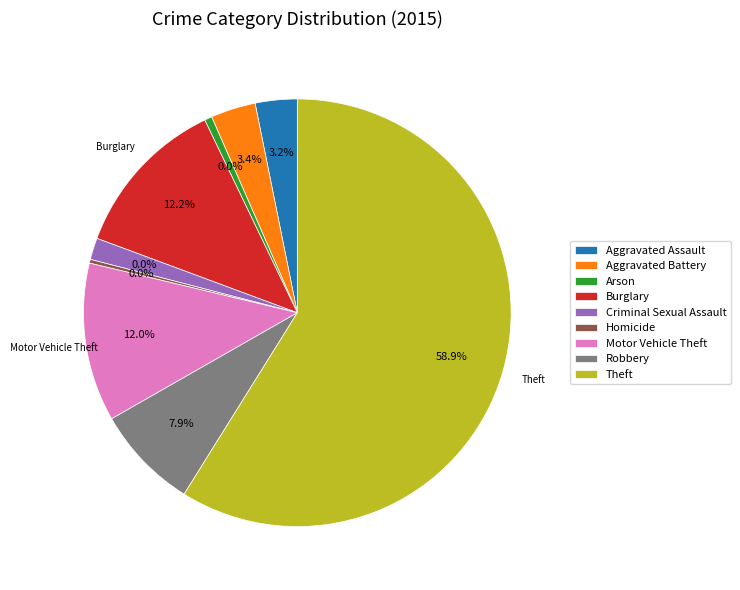

Is there a majority slice in this chart?

Yes